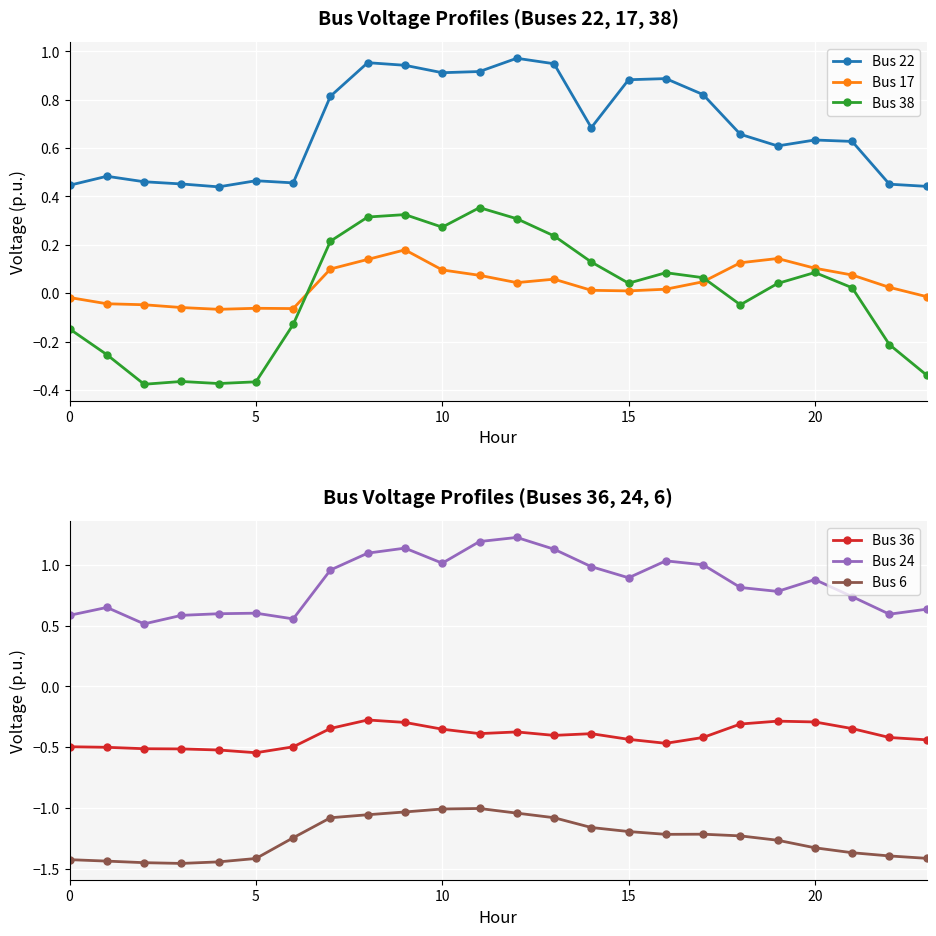

Is the value of Bus 22 at 5 greater than the value of Bus 38 at 0?

Yes